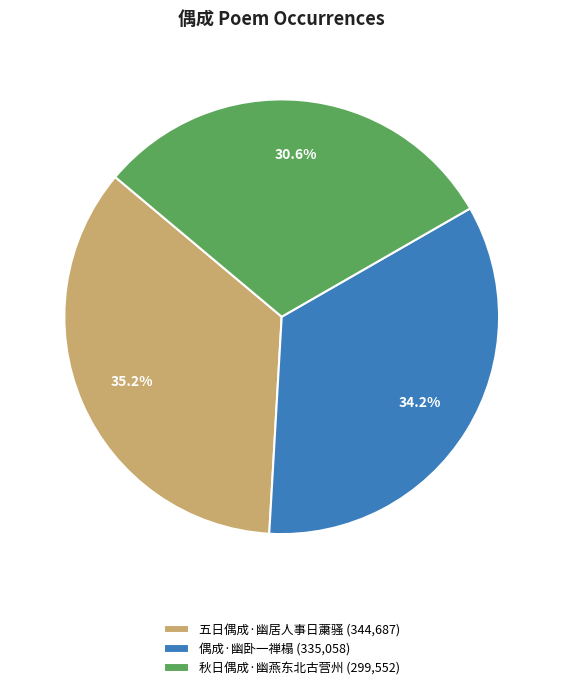

What is the largest slice in the pie chart?

五日偶成·幽居人事日䔥骚